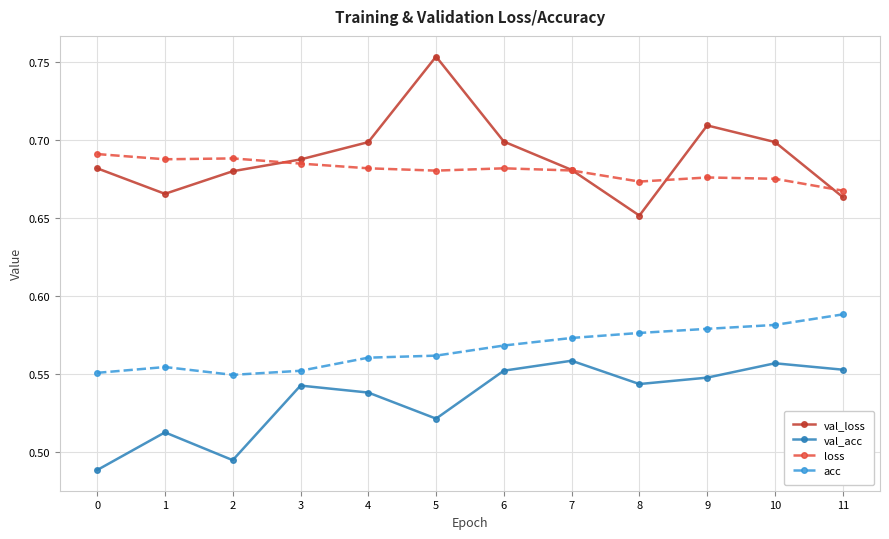

Which label corresponds to the largest value in the chart?

5